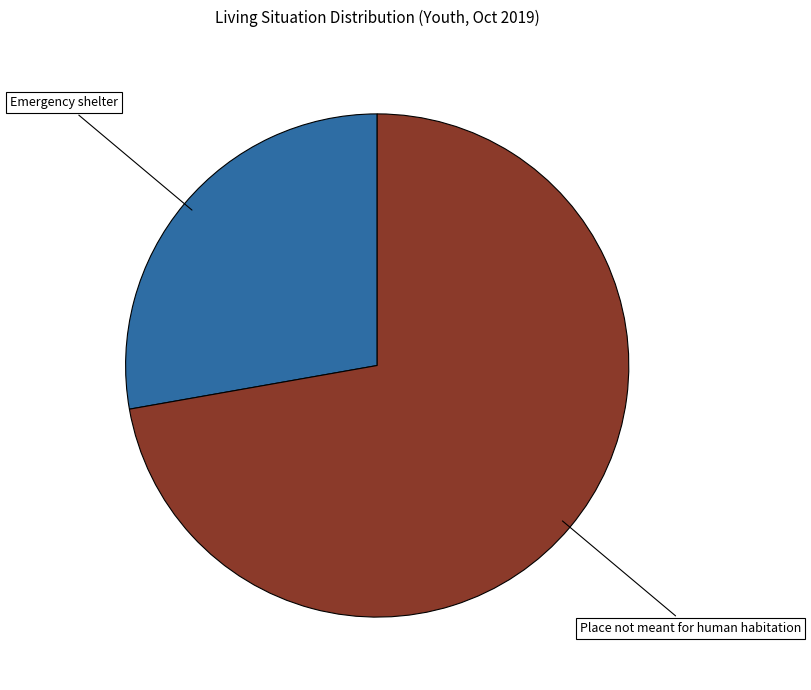

Is there any slice that represents more than half of the pie?

Yes